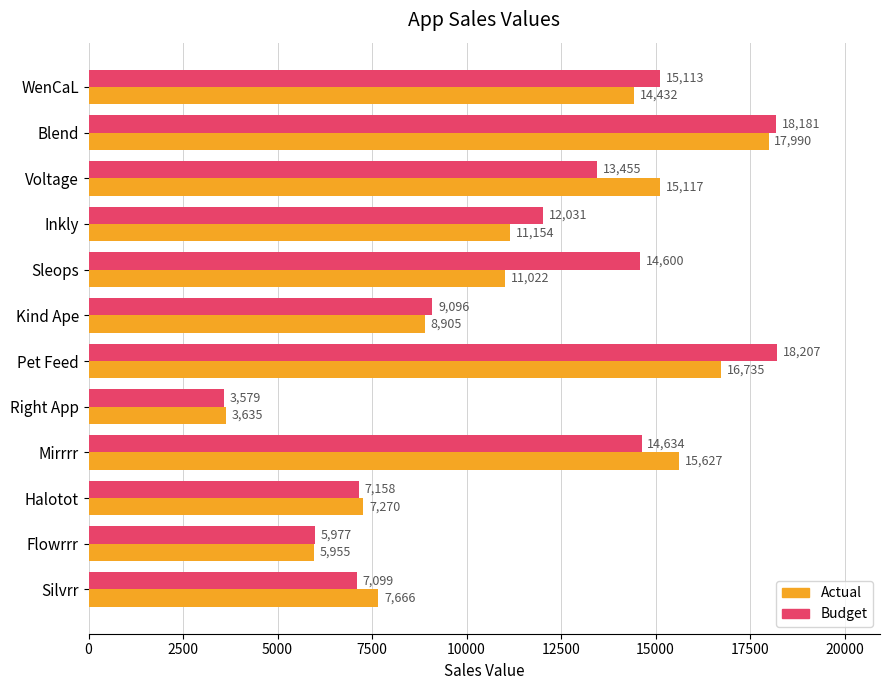

What is the spread (max minus min) of values at Sleops?

3578